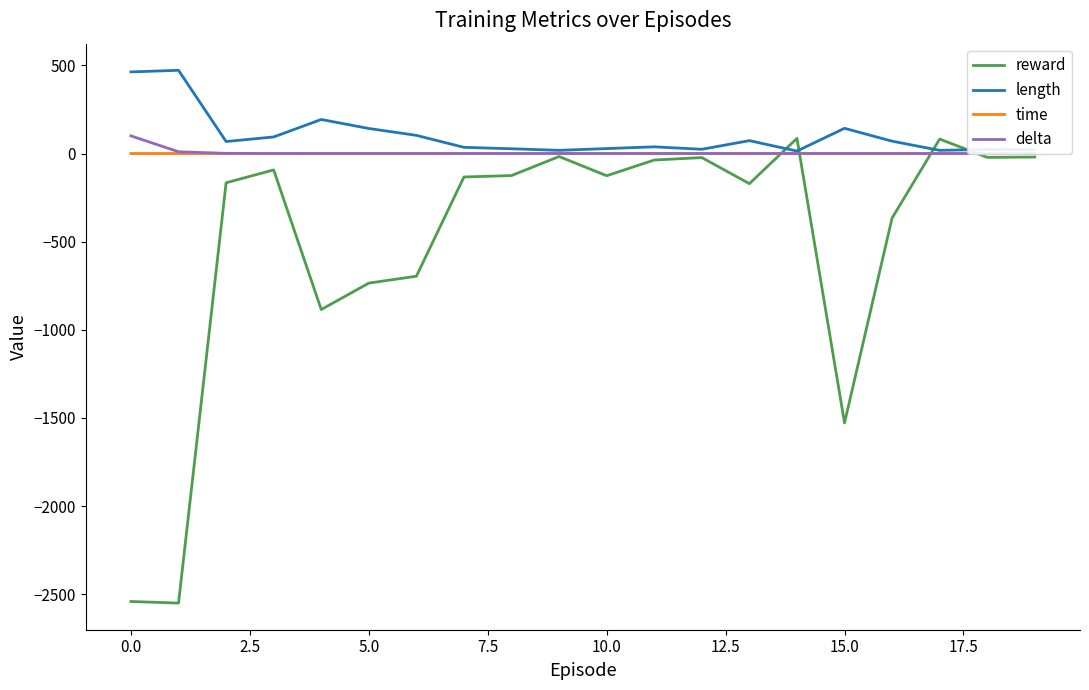

True or false: time and reward intersect in this chart.

True